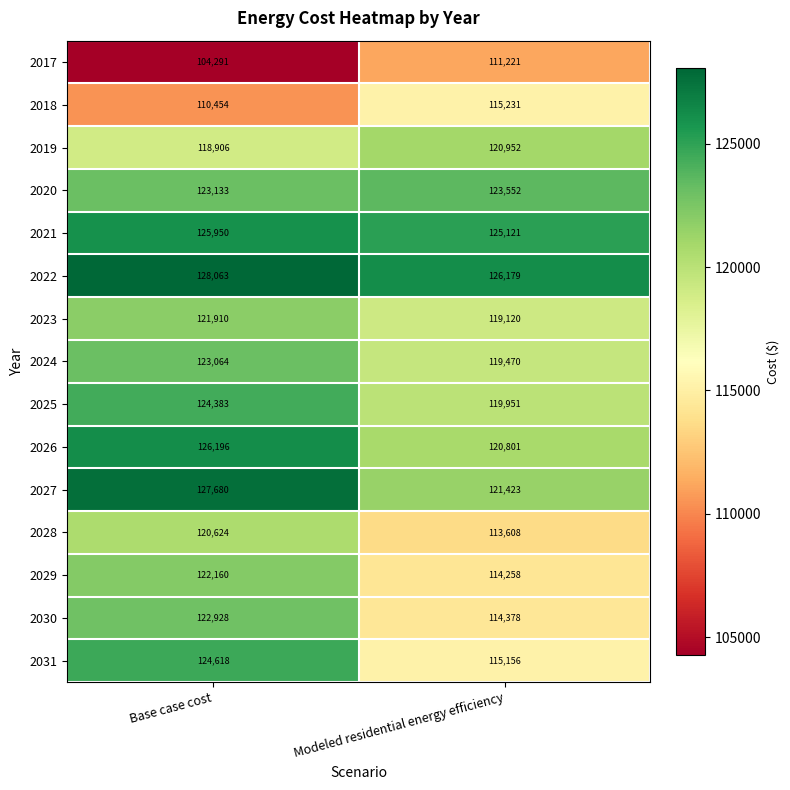

At which category is the sum across all series the highest?

Base case cost